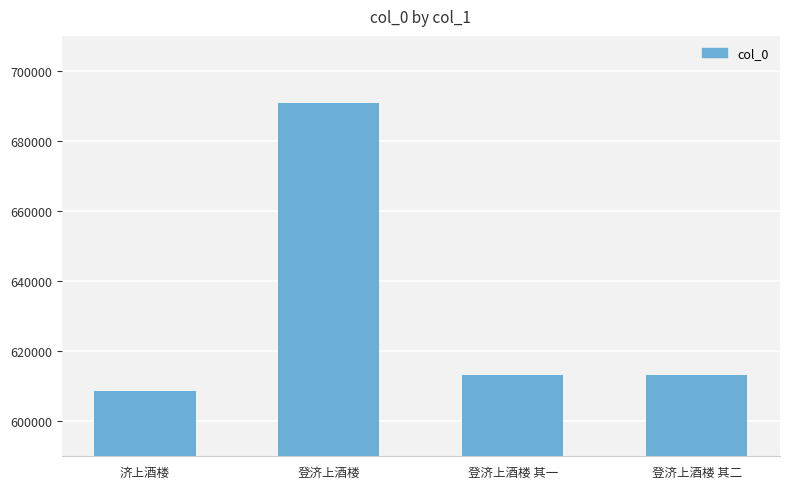

What is the greatest value displayed?

690953